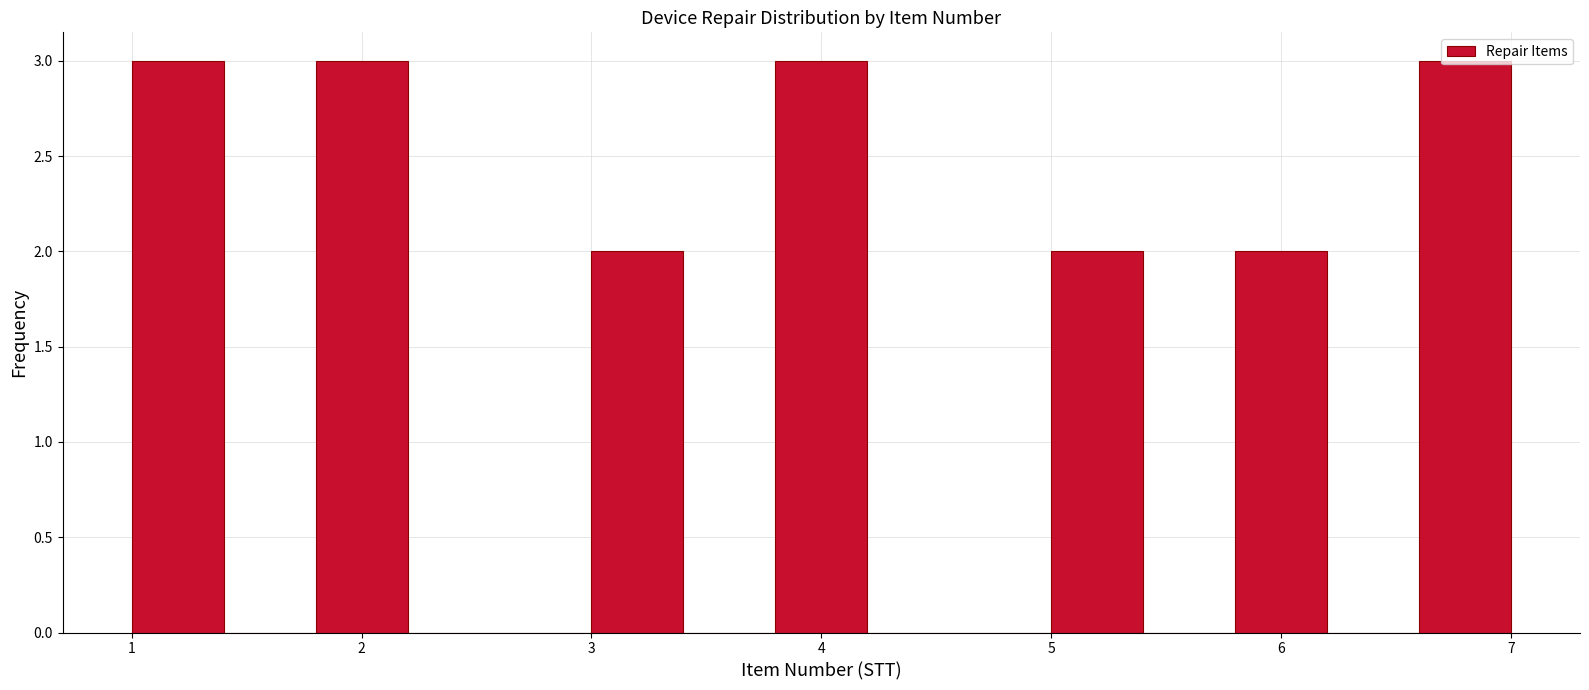

Reading left to right, list every bar in this chart as the range it spans on the x-axis followed by its height. The values are not printed on the chart, so give them approximately, as read against the axis.

1.0 to 1.4: 3
1.4 to 1.8: 0
1.8 to 2.2: 3
2.2 to 2.6: 0
2.6 to 3.0: 0
3.0 to 3.4: 2
3.4 to 3.8: 0
3.8 to 4.2: 3
4.2 to 4.6: 0
4.6 to 5.0: 0
5.0 to 5.4: 2
5.4 to 5.8: 0
5.8 to 6.2: 2
6.2 to 6.6: 0
6.6 to 7.0: 3